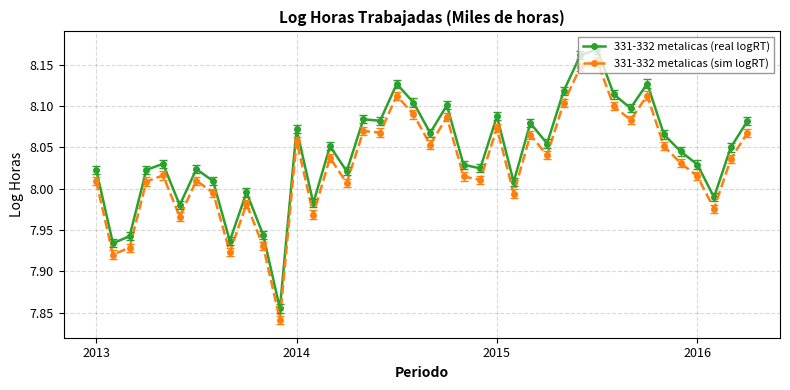

True or false: 331-332 metalicas (sim logRT) and 331-332 metalicas (real logRT) intersect in this chart.

False